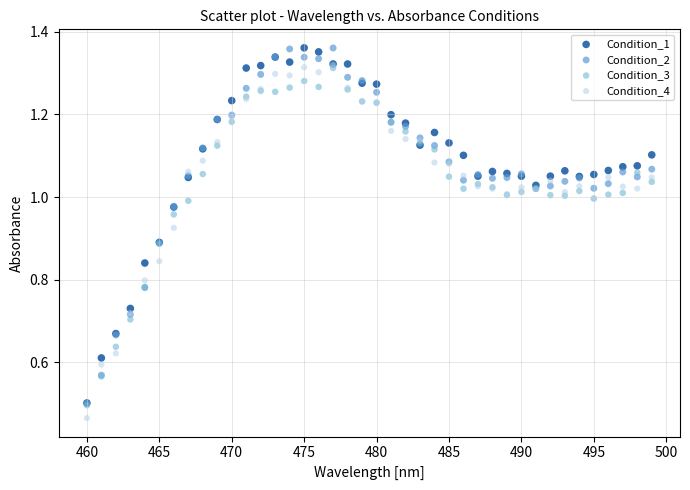

Which series contains the lowest Y value?

Condition_4